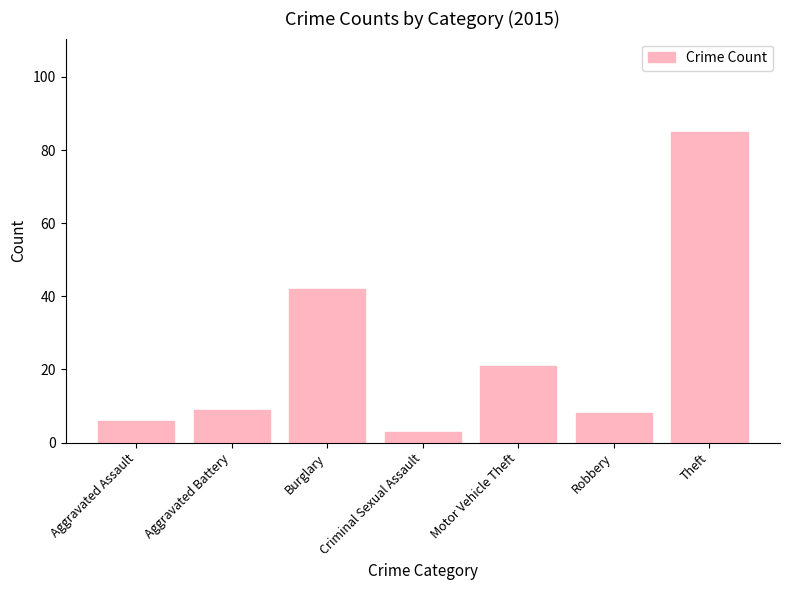

How many data points are less than 9?

3